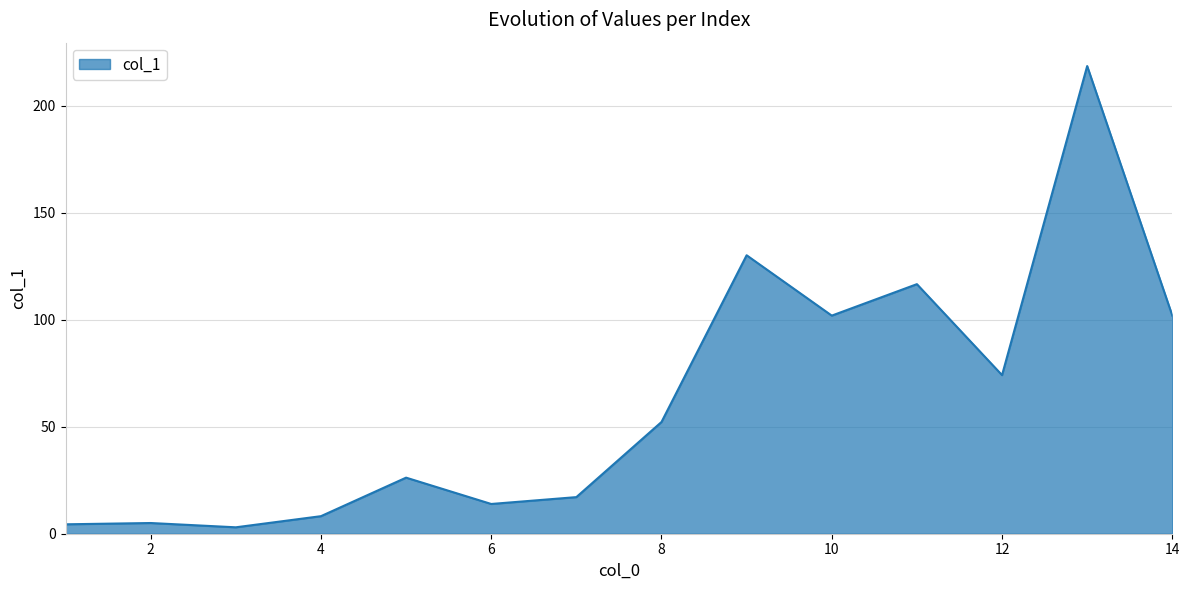

What is the difference between the maximum and minimum values?

215.5